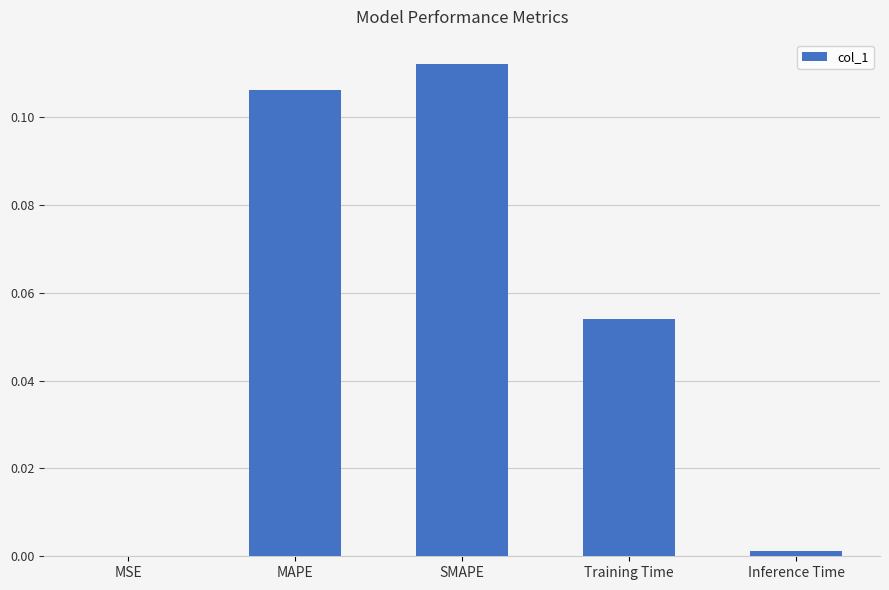

Which category has the highest value across all series?

SMAPE